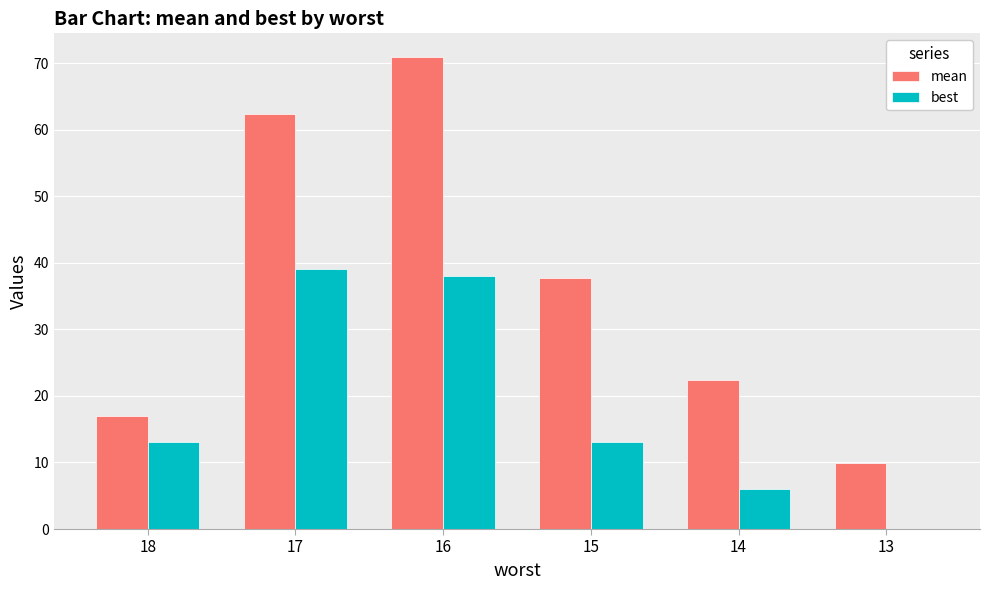

Reading left to right, what are all the values shown in this chart?

mean: 18=16.9	17=62.4	16=70.9	15=37.6	14=22.4	13=9.9
best: 18=13.0	17=39.0	16=38.0	15=13.0	14=6.0	13=0.0